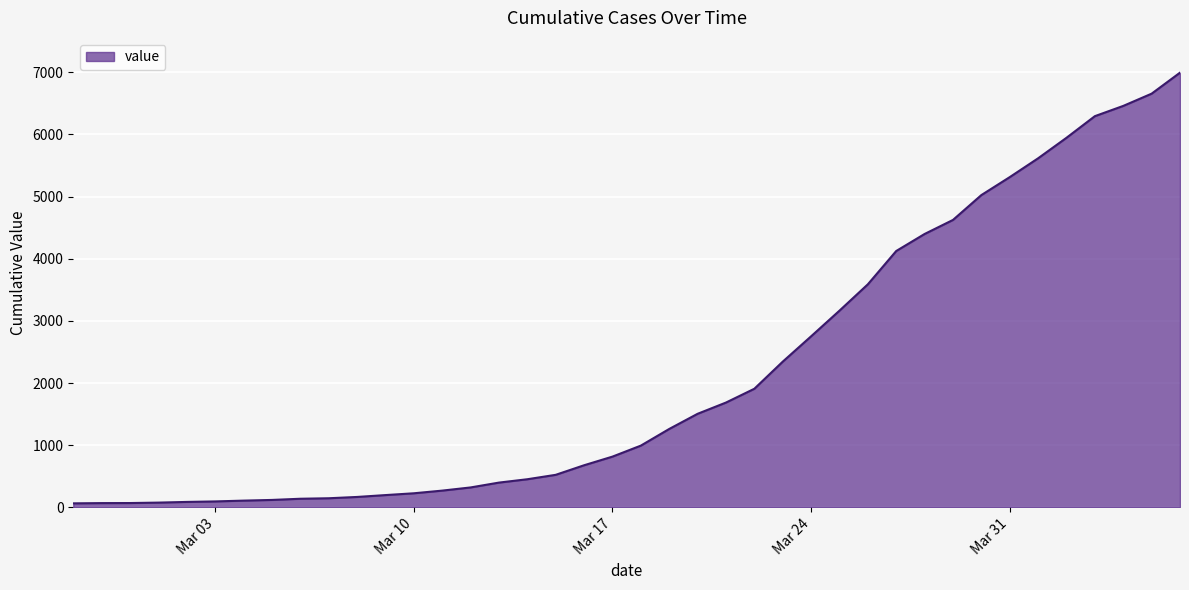

Count the number of categories in the chart.

40